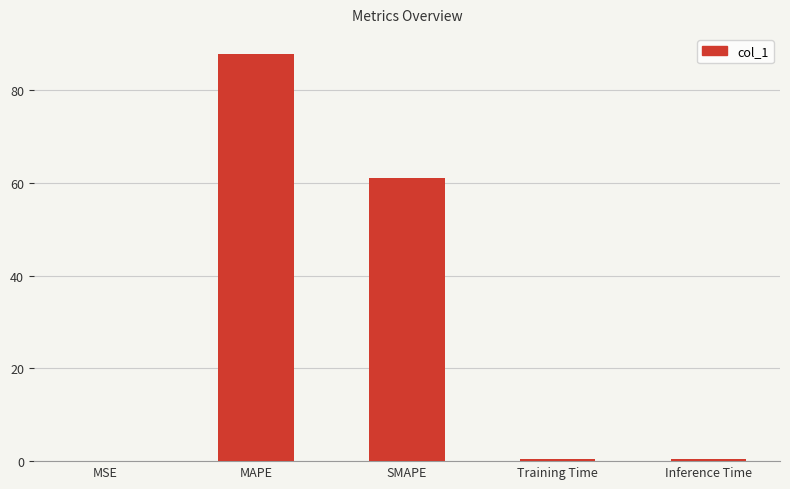

What is the sum of all values?

149.4